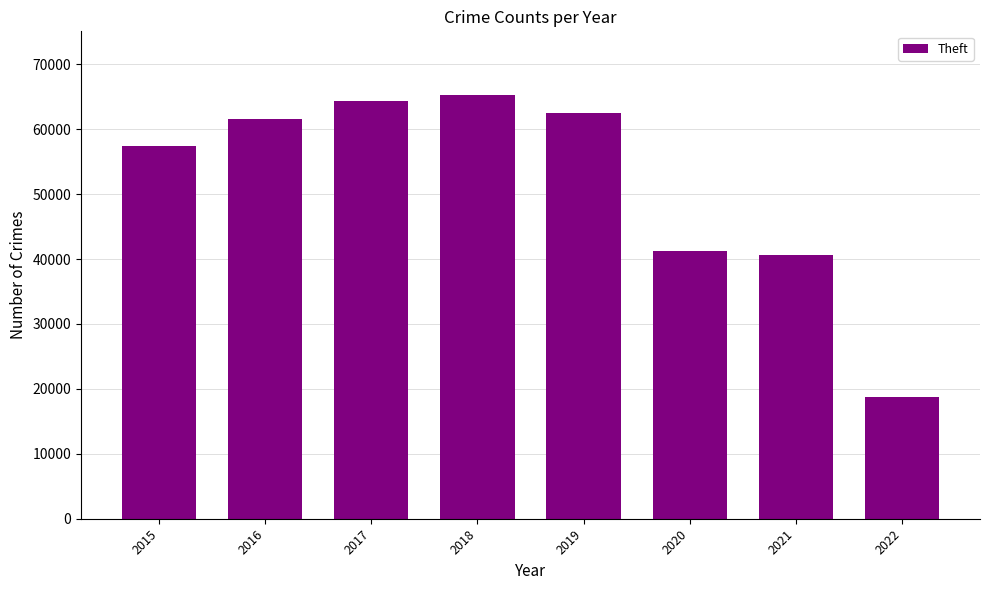

True or false: the data shows 64380 at 2017.

True